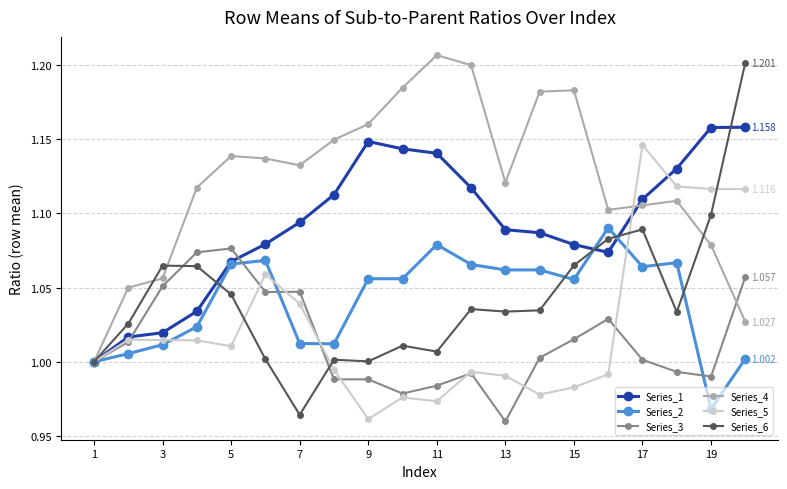

True or false: Series_2 has more than 0 points higher than both neighbors.

True